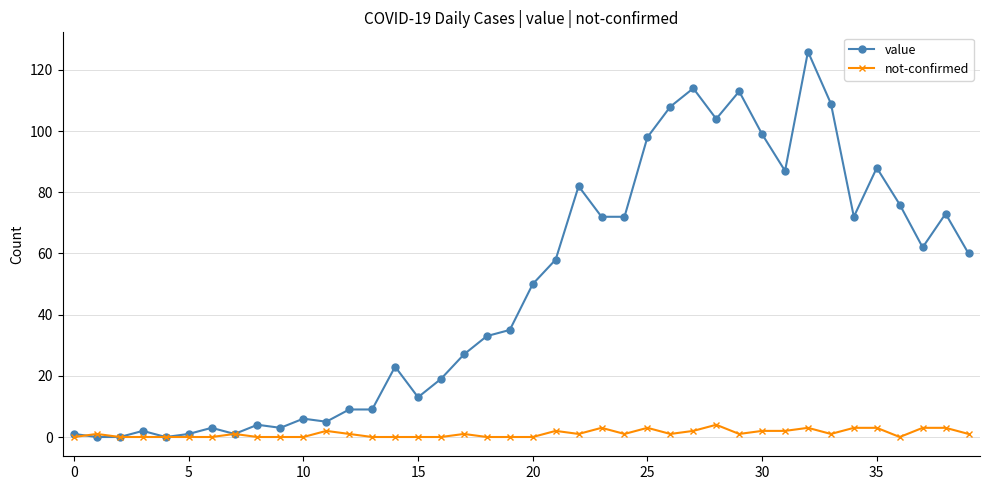

True or false: value has more than 0 interior local peaks.

True